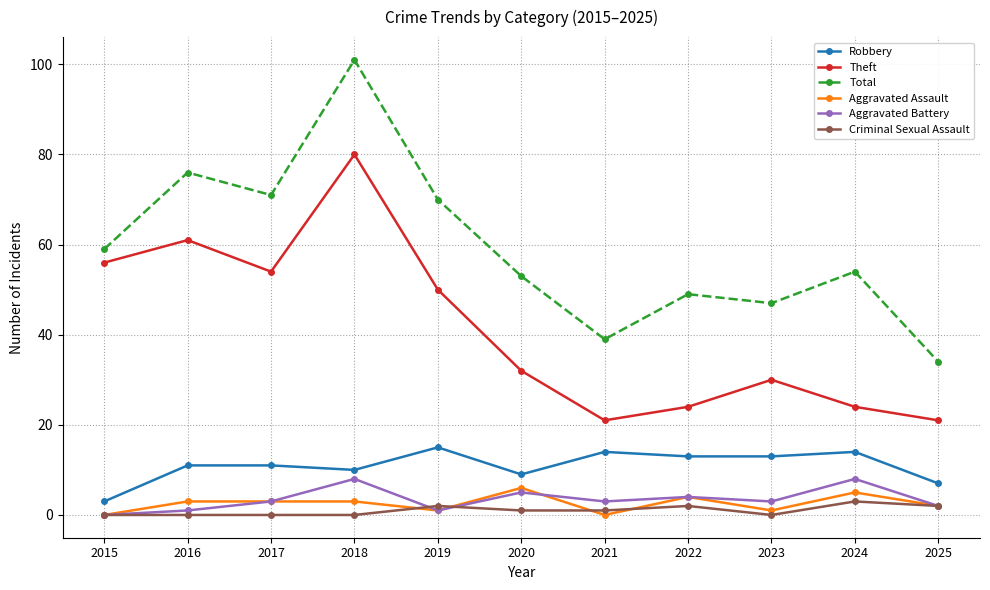

In Total, how many points are lower than both neighbors (excluding endpoints)?

3